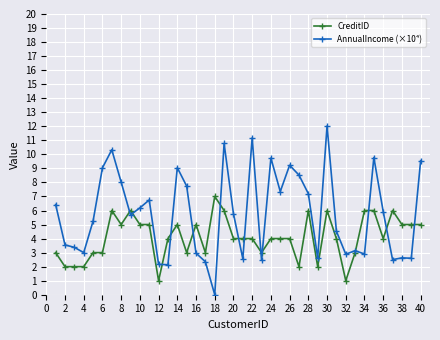

How many values in AnnualIncome (×10⁴) are above zero?

39